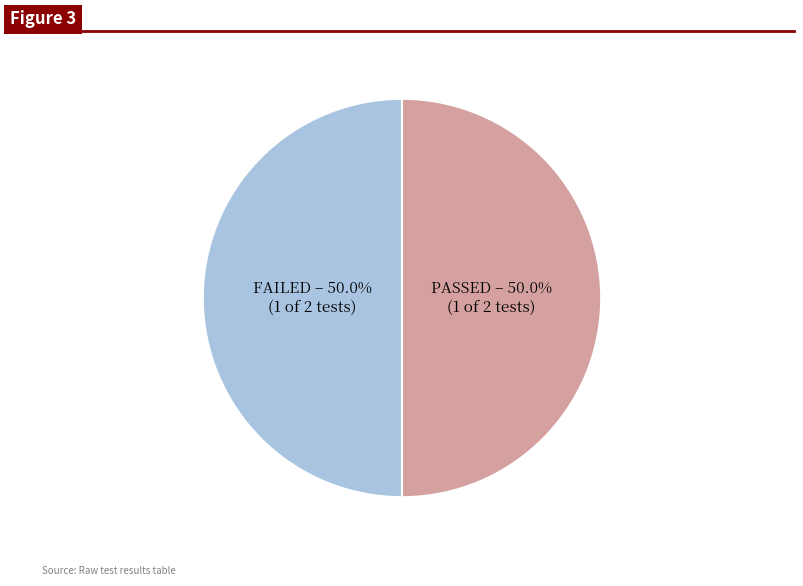

How many slices are in this pie chart?

2